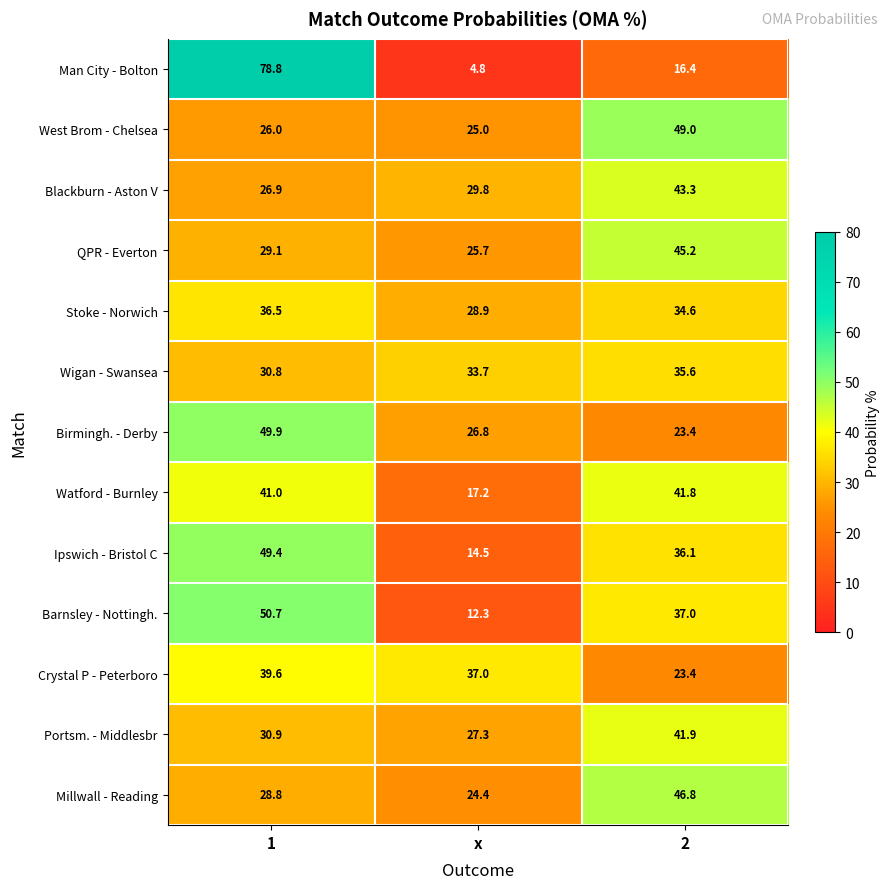

What is the sum of the Birmingh. - Derby values at 1 and 2?

73.3